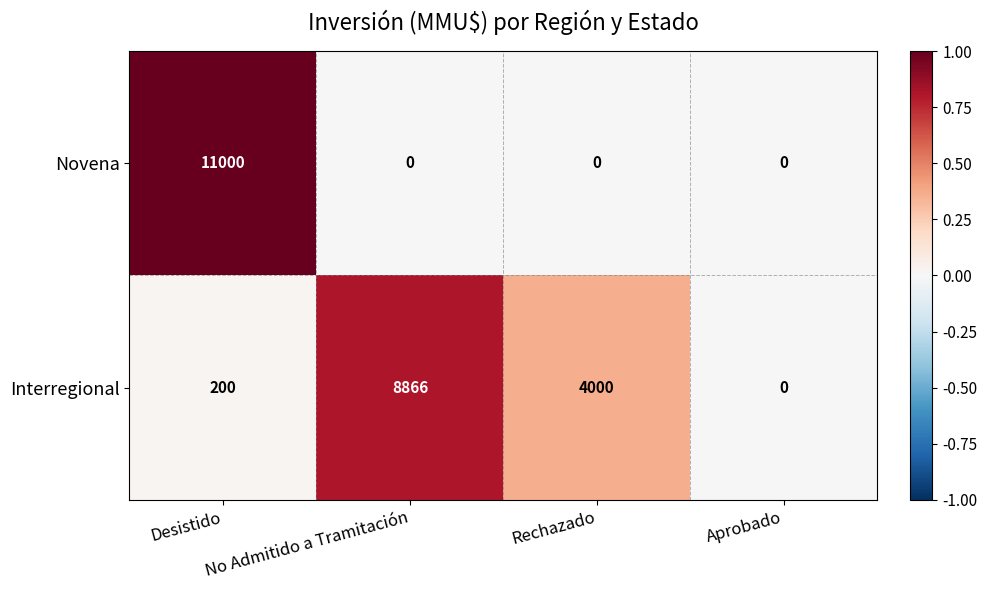

How many series are shown in this chart?

2